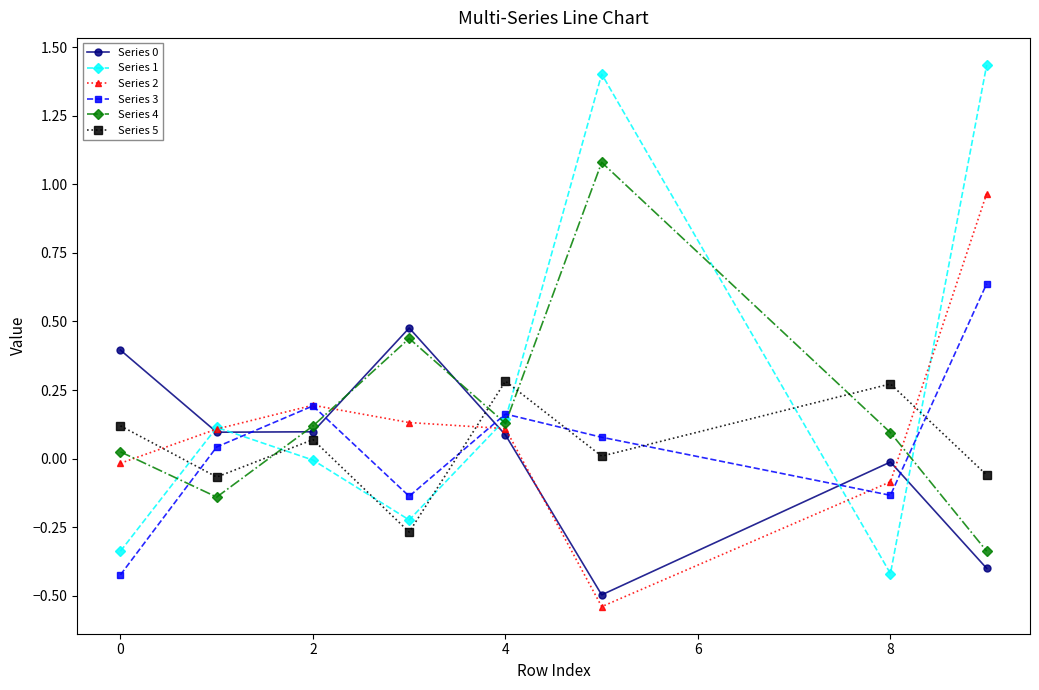

In Series 3, how many points are higher than both neighbors (excluding endpoints)?

2